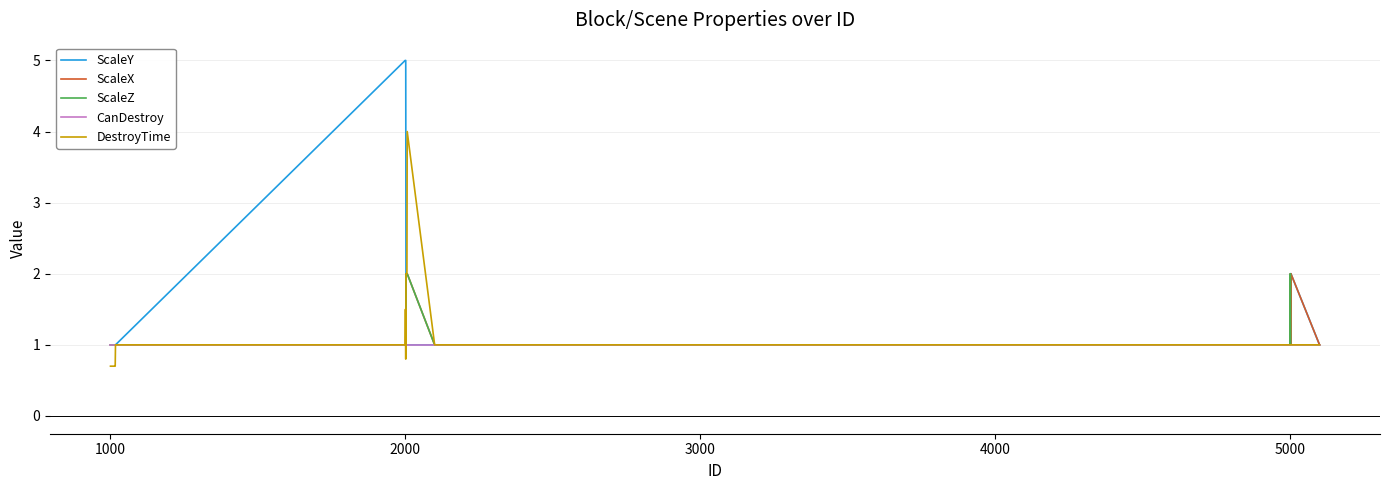

Which series has the largest total across all categories?

ScaleY